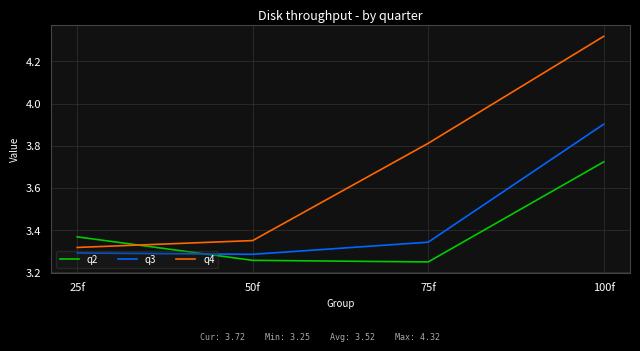

Which series has the largest total across all categories?

q4